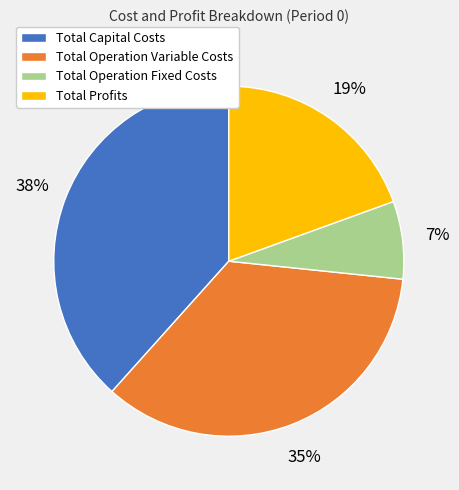

To the nearest percent, what is the difference between the Total Operation Variable Costs and Total Operation Fixed Costs slice percentages?

28%